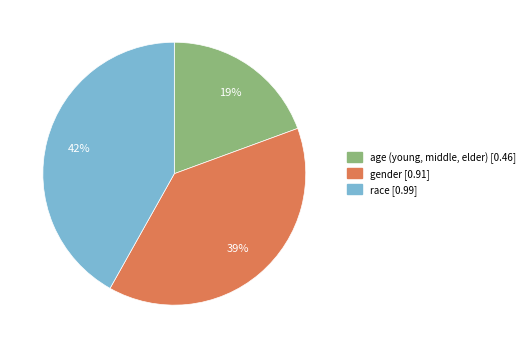

Does any single category account for the majority?

No